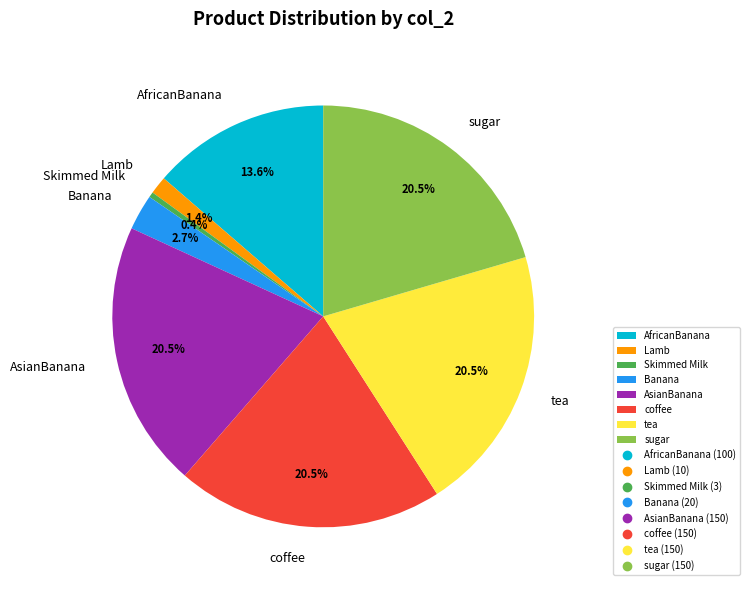

Does Skimmed Milk represent more than half of the total?

No